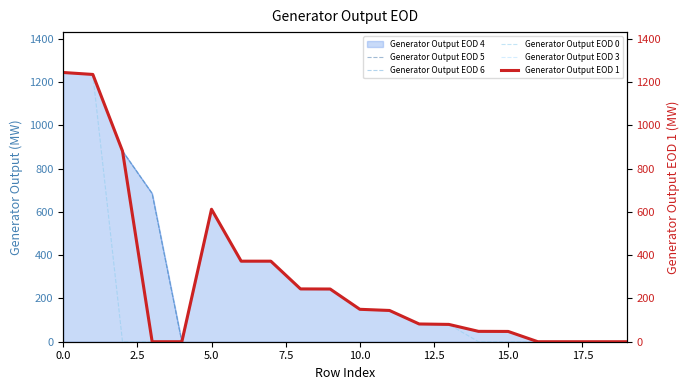

What position from the right is 13?

7